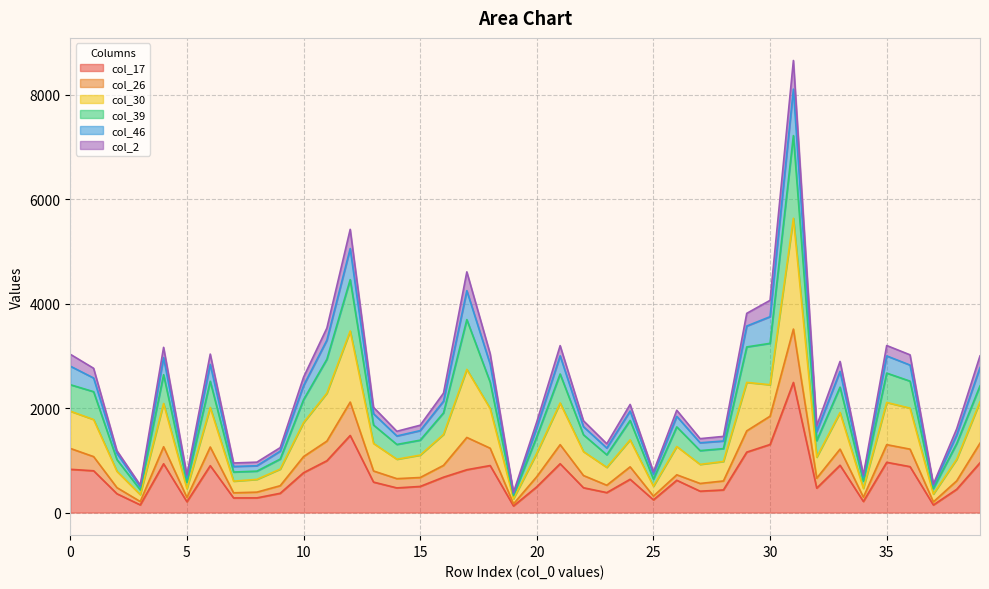

At which category is the sum across all series the highest?

31